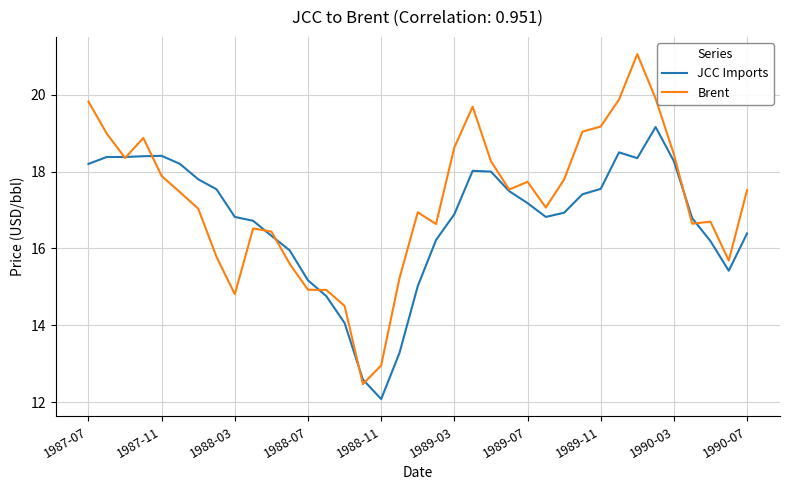

Which series has the largest range (max minus min)?

Brent